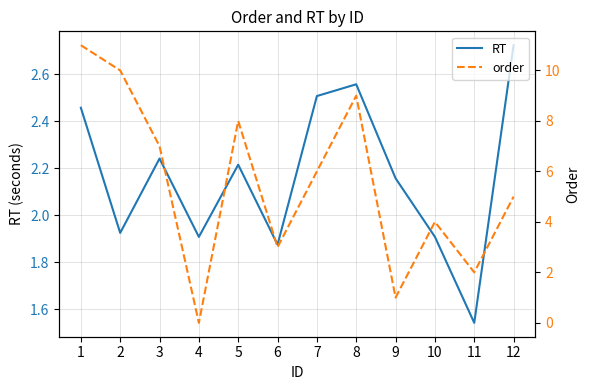

What is the value of the order point at the 11th from the left?

2.0